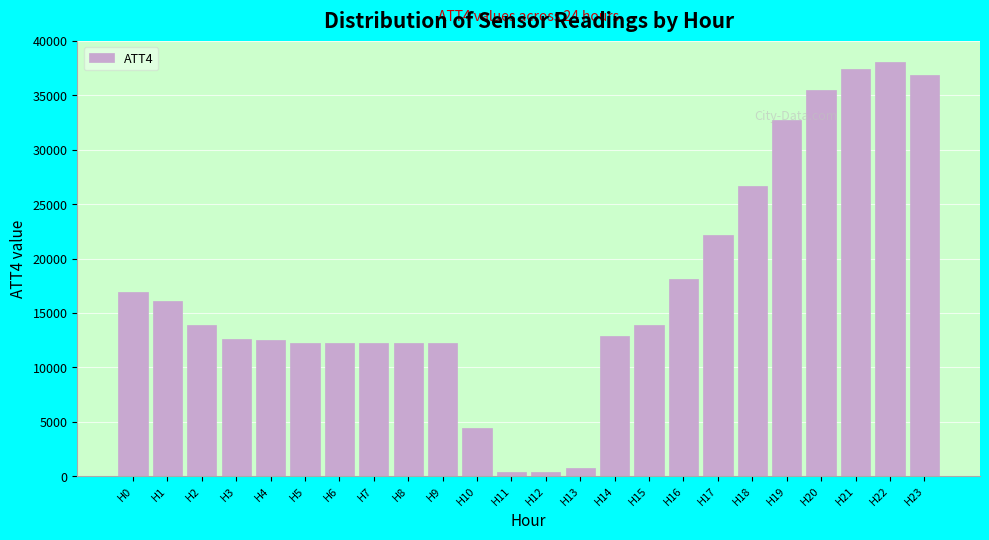

At which label is the value closest to 19250?

H16